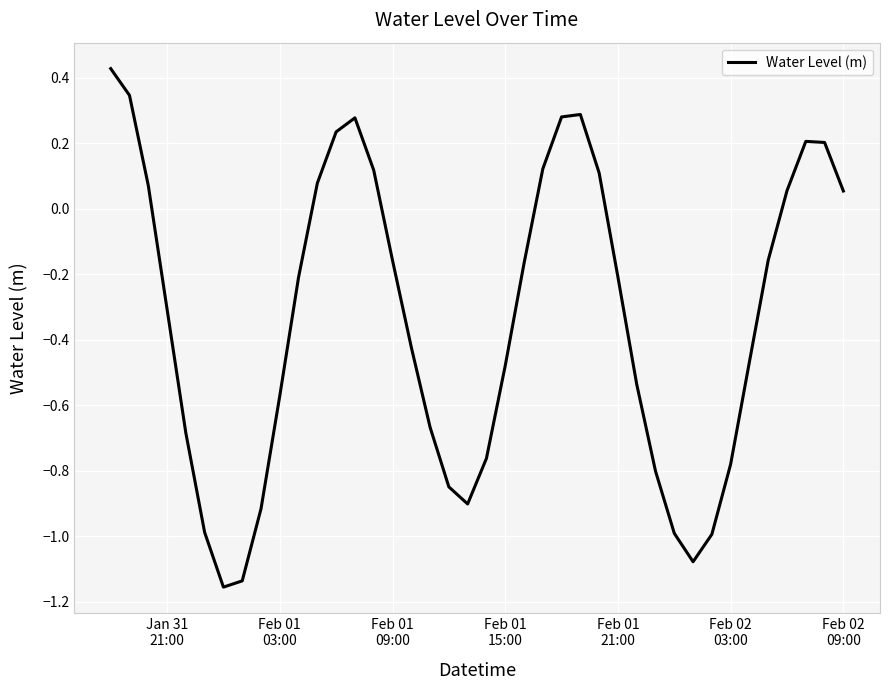

How many interior local peaks (higher than both neighbors) does the data have?

3